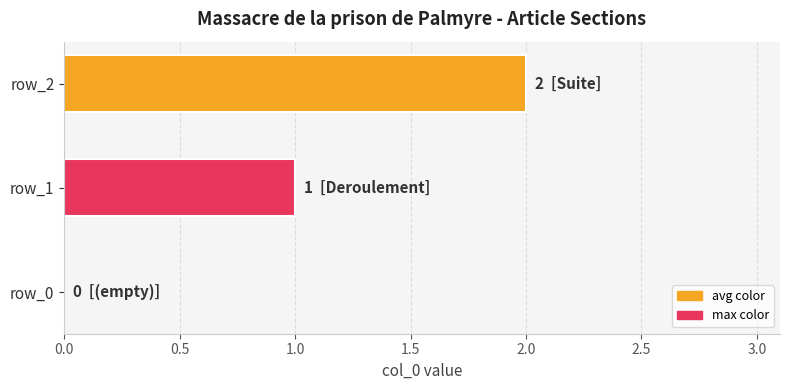

Which category has the highest value across all series?

row_2